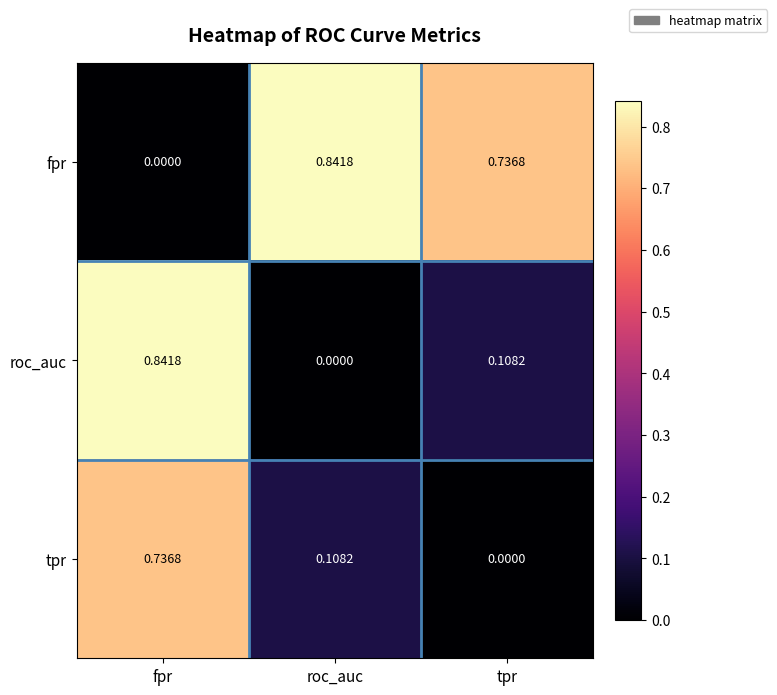

At which label is roc_auc closest to 0?

roc_auc